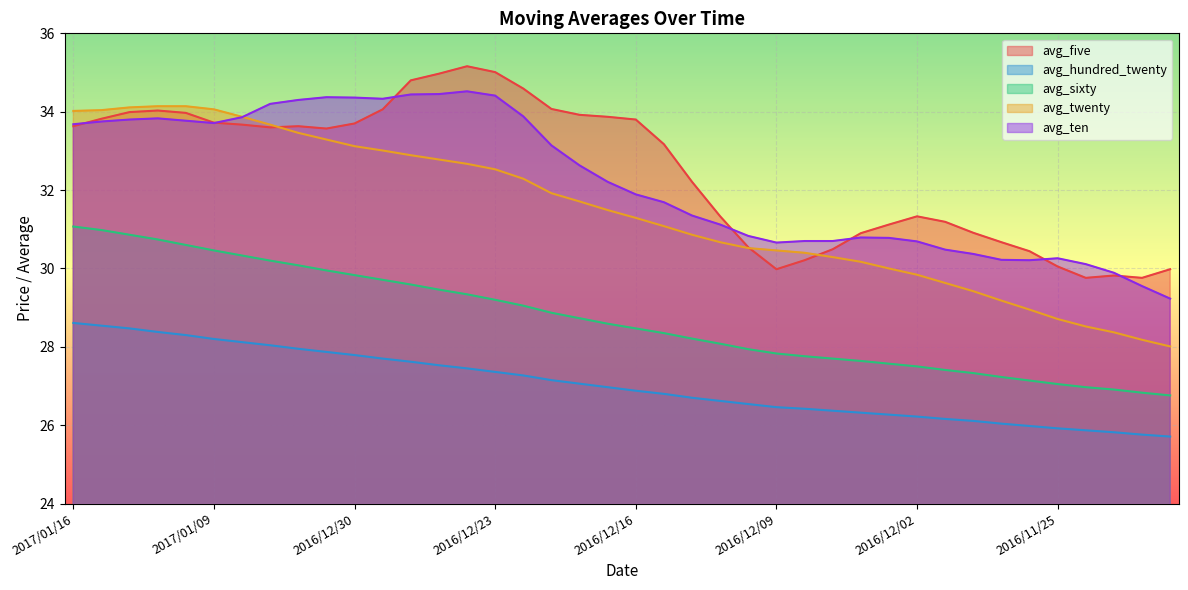

What value does the avg_twenty series have at 2017/01/04?

33.5